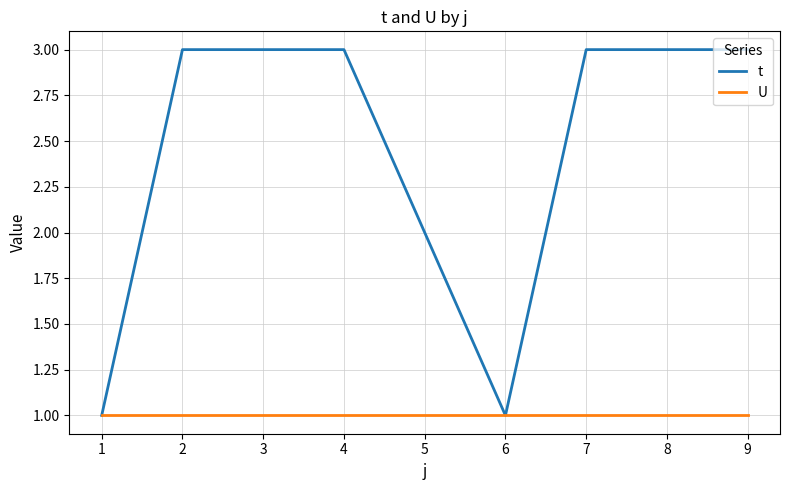

The t series shows 3 at 7. True or false?

True